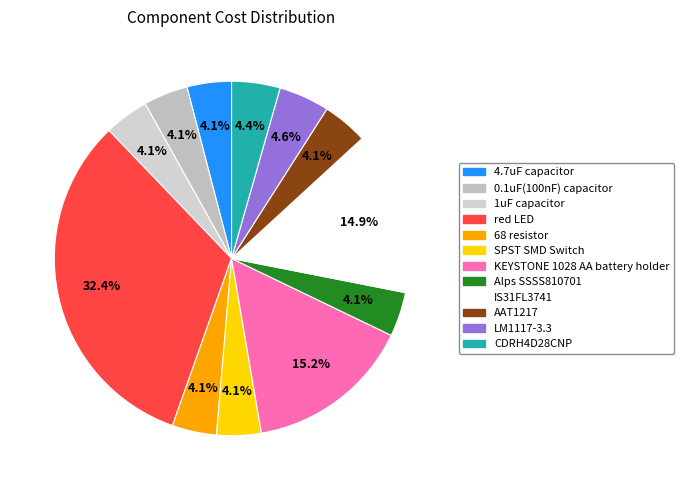

Is there any slice that represents more than half of the pie?

No